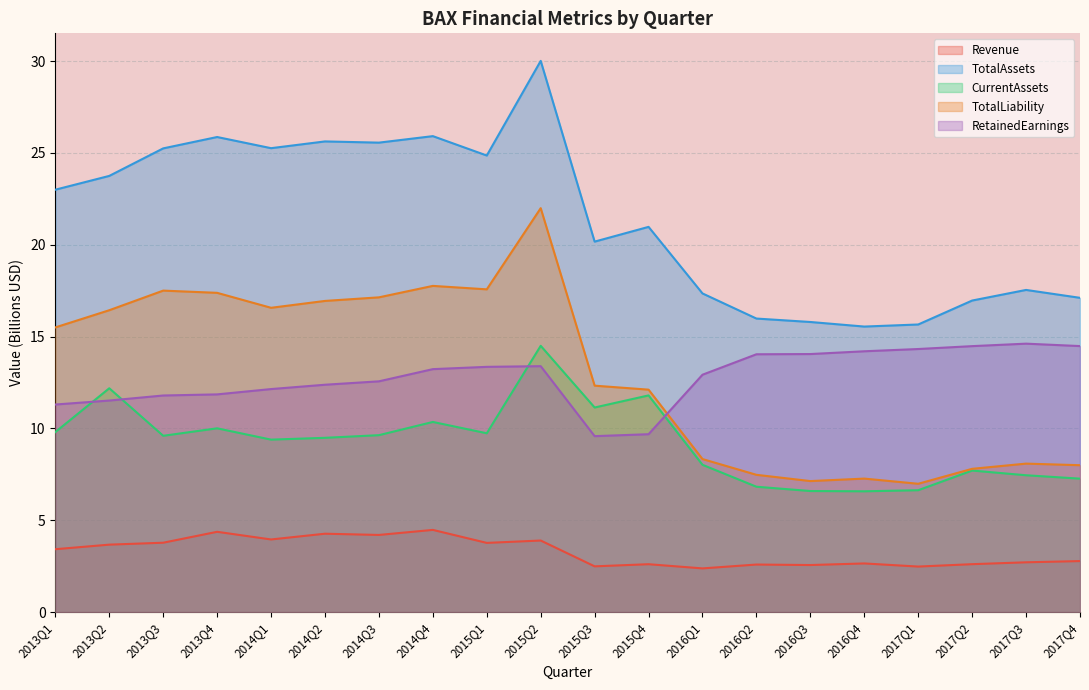

What is the sum of all CurrentAssets values?

184.7